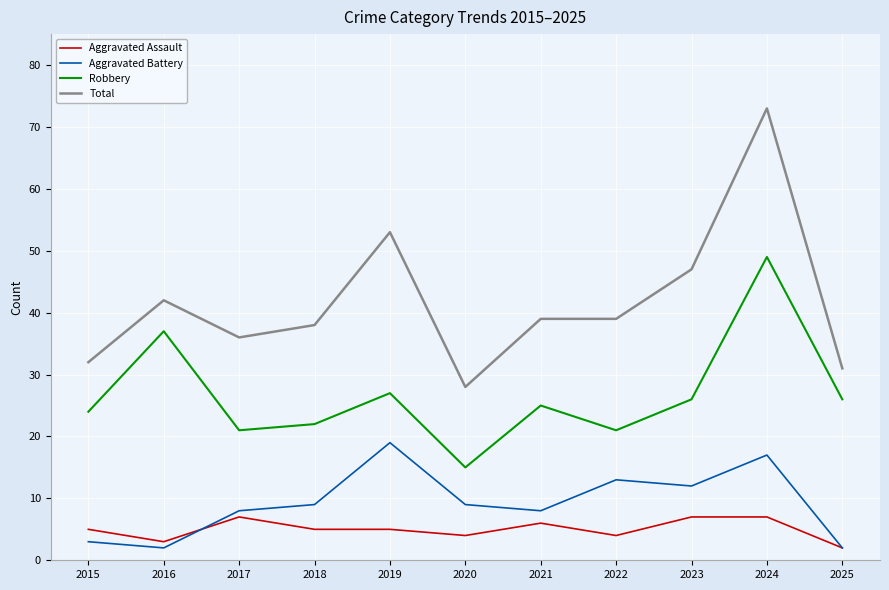

True or false: Robbery and Aggravated Assault intersect in this chart.

False